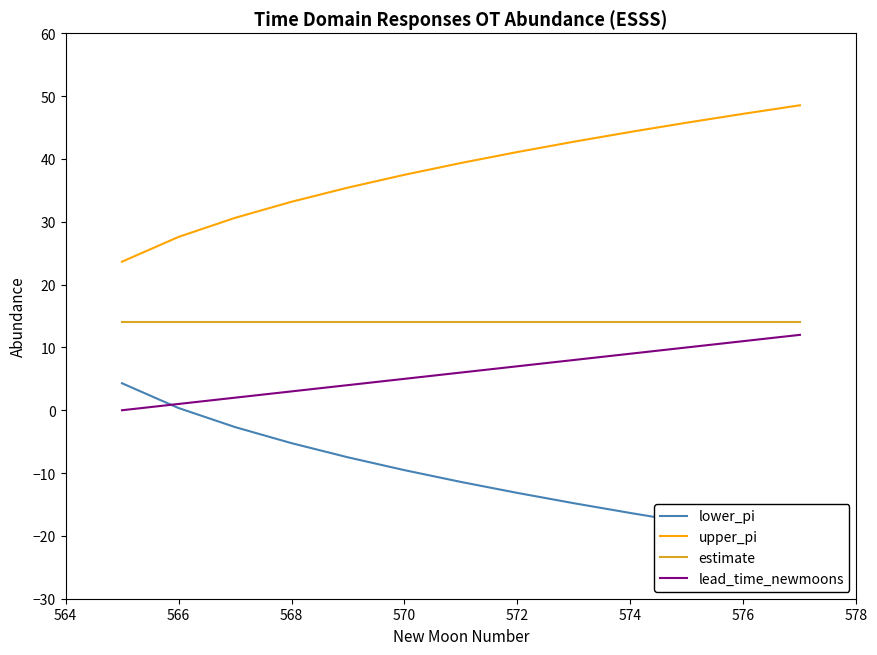

Reading right to left, transcribe all the data shown in this chart.

lower_pi: -20.6	-19.2	-17.8	-16.4	-14.8	-13.2	-11.4	-9.5	-7.5	-5.2	-2.7	0.4	4.3
upper_pi: 48.5	47.2	45.8	44.3	42.7	41.1	39.4	37.5	35.4	33.2	30.6	27.6	23.6
estimate: 14.0	14.0	14.0	14.0	14.0	14.0	14.0	14.0	14.0	14.0	14.0	14.0	14.0
lead_time_newmoons: 12.0	11.0	10.0	9.0	8.0	7.0	6.0	5.0	4.0	3.0	2.0	1.0	0.0